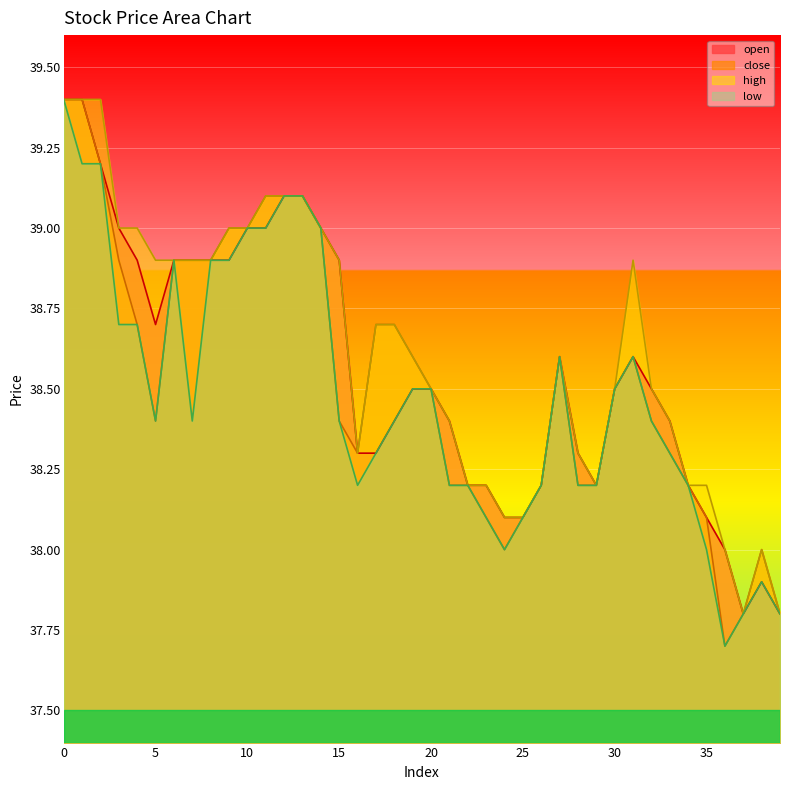

How many categories are shown in the chart?

40